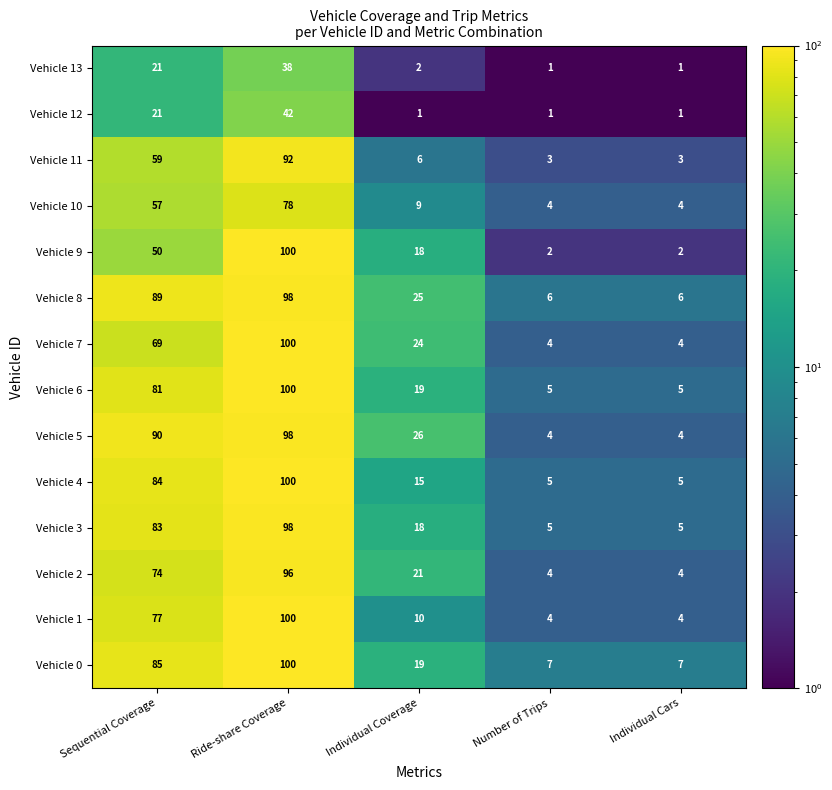

Count the number of categories in the chart.

5